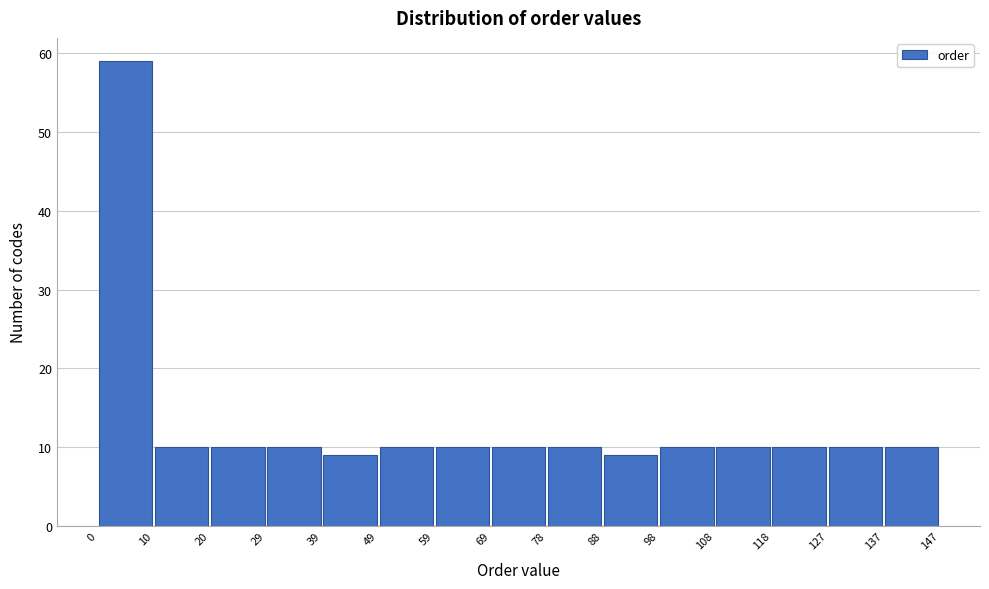

Reading left to right, transcribe this chart: for each bar, give the range it covers on the x-axis and its height. The values are not printed on the chart, so give them approximately, as read against the axis.

0 to 10: 59
10 to 20: 10
20 to 29: 10
29 to 39: 10
39 to 49: 9
49 to 59: 10
59 to 69: 10
69 to 78: 10
78 to 88: 10
88 to 98: 9
98 to 108: 10
108 to 118: 10
118 to 127: 10
127 to 137: 10
137 to 147: 10